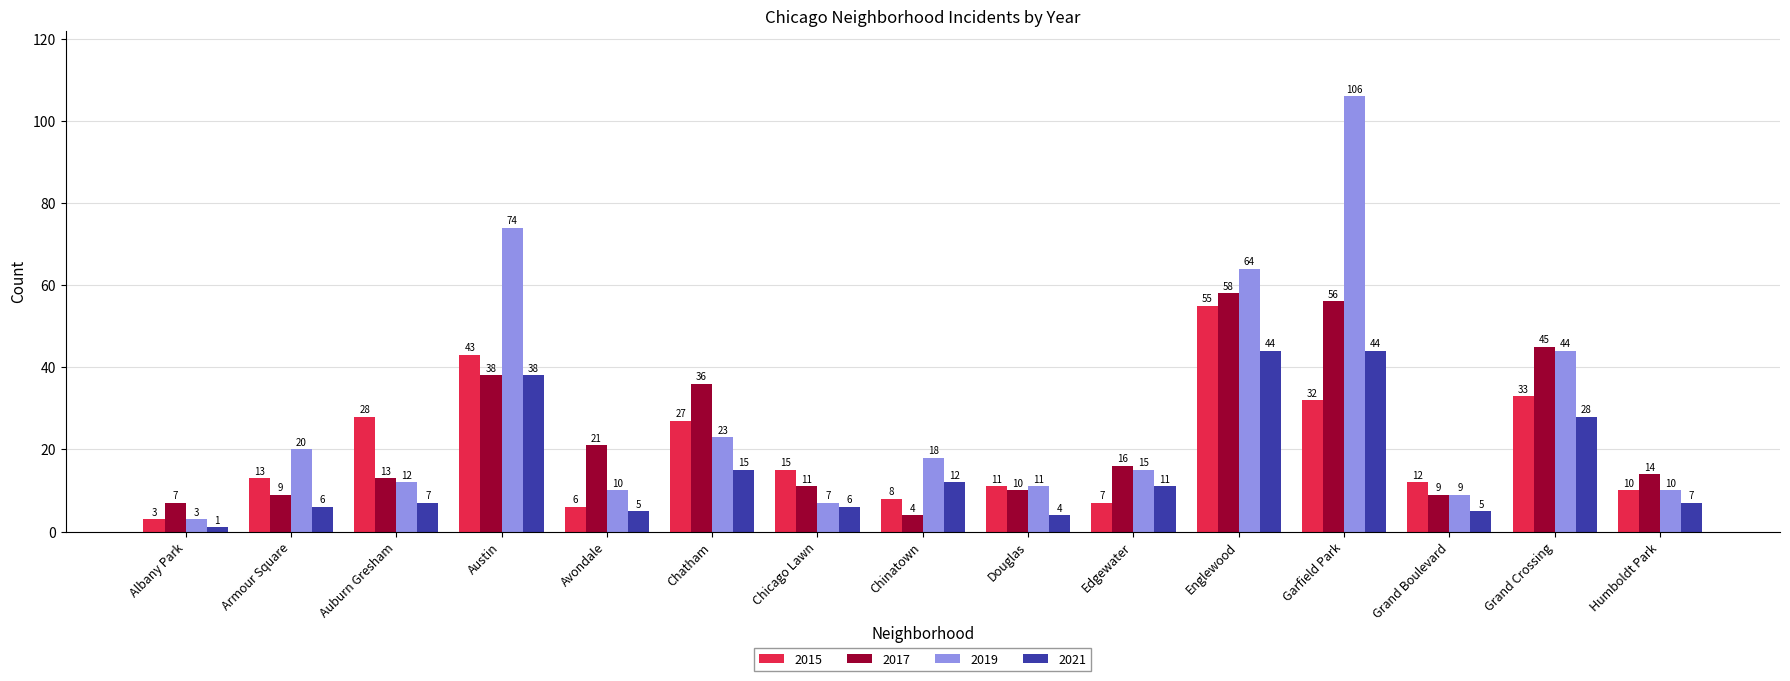

Which series has the largest range (max minus min)?

2019